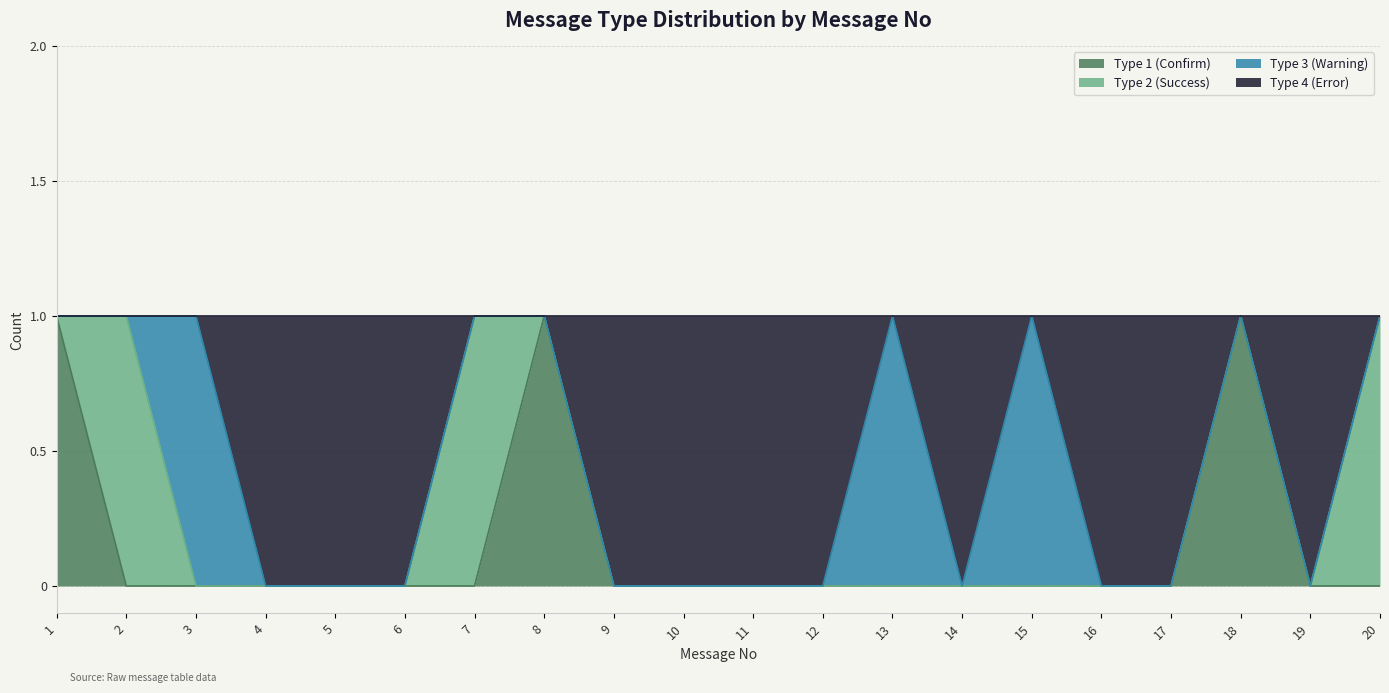

Is it true that Type 4 (Error) equals 0 at 12?

False